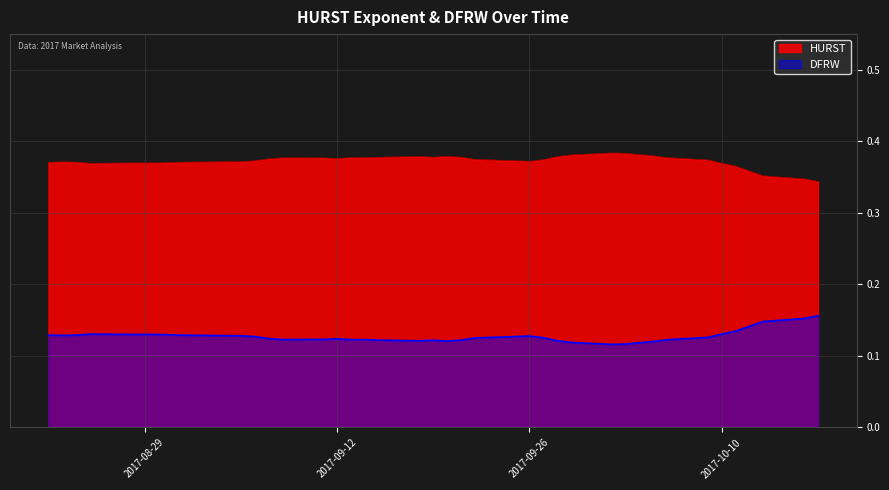

True or false: HURST has more than 2 points higher than both neighbors.

True